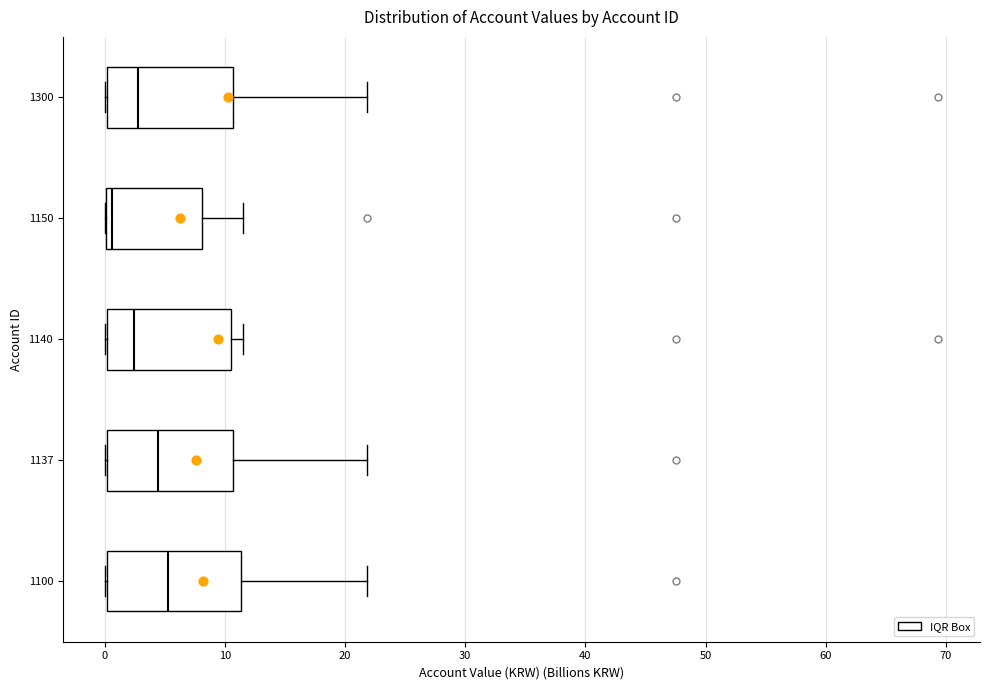

Which box has the furthest to the left median line?

1150